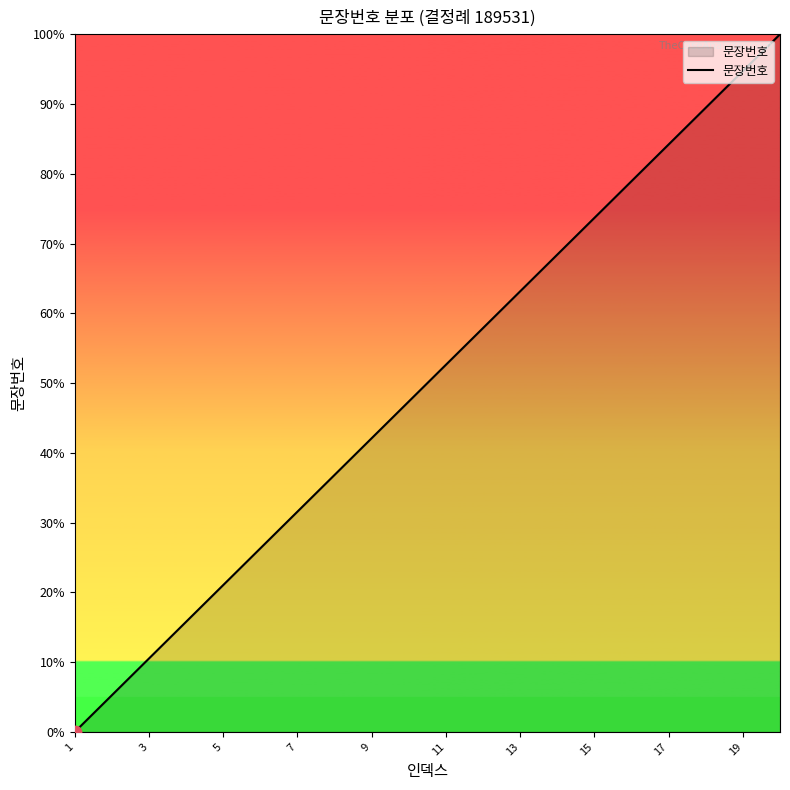

What is the greatest value displayed?

100.0